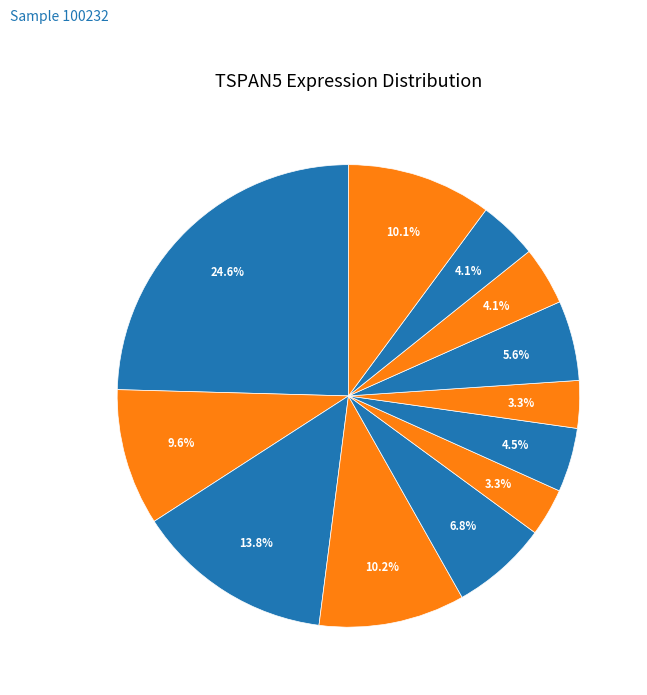

How many segments does this pie chart have?

12